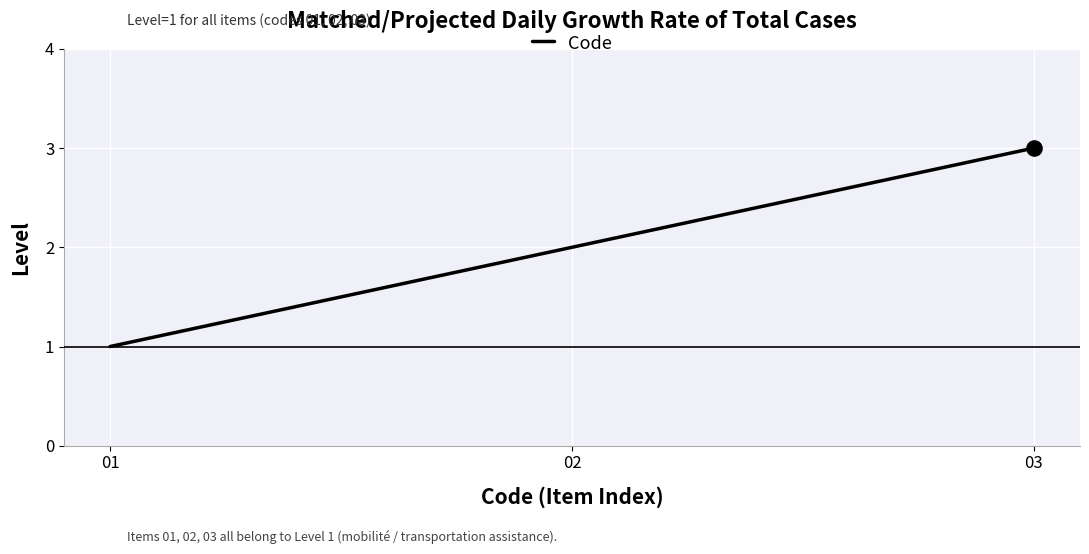

What is the ratio of the value at 03 to the value at 02?

1.5